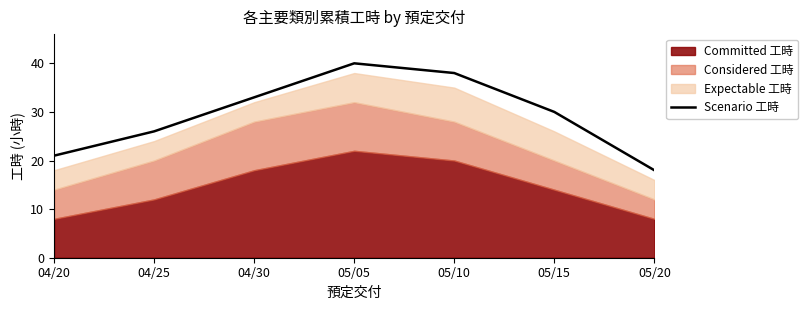

Does the chart display data point markers on the line(s)?

No